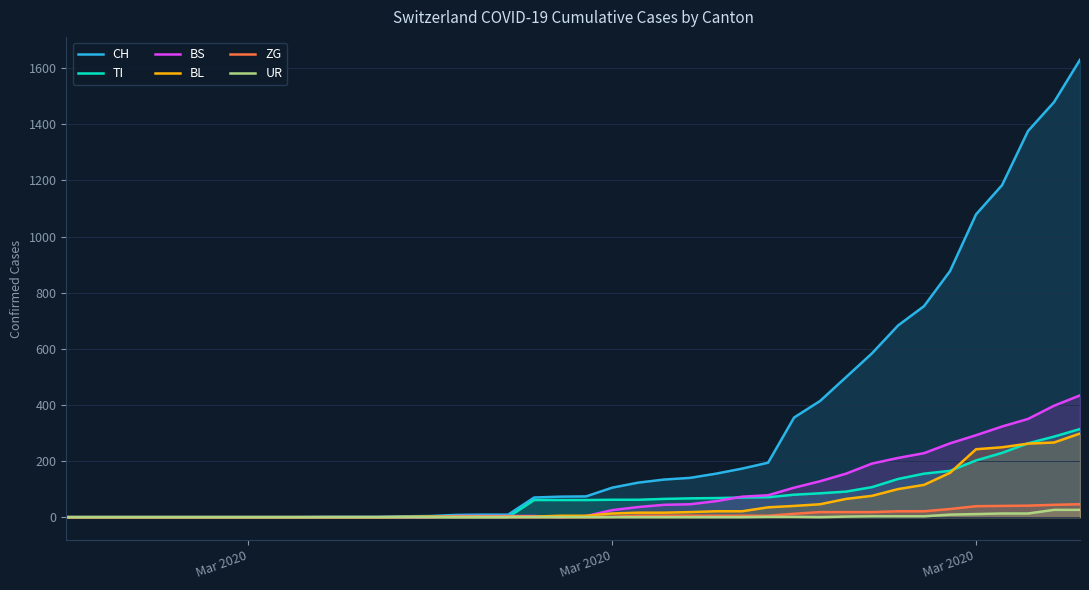

True or false: CH and UR intersect in this chart.

False